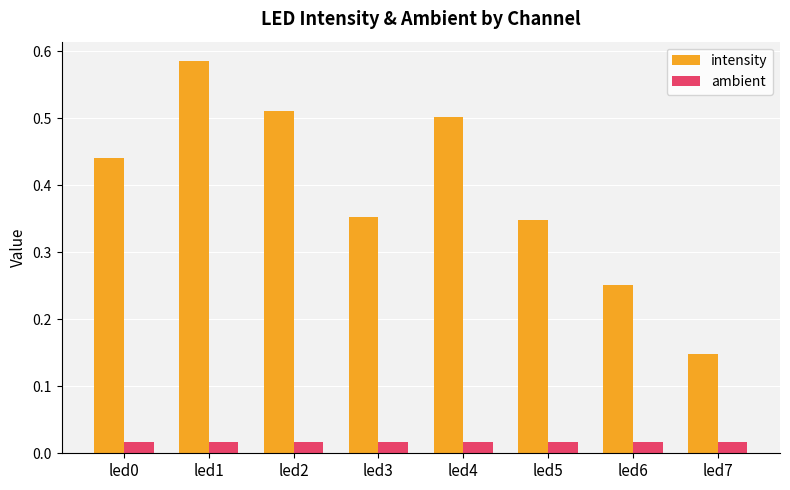

Which category has the highest value in the intensity series?

led1